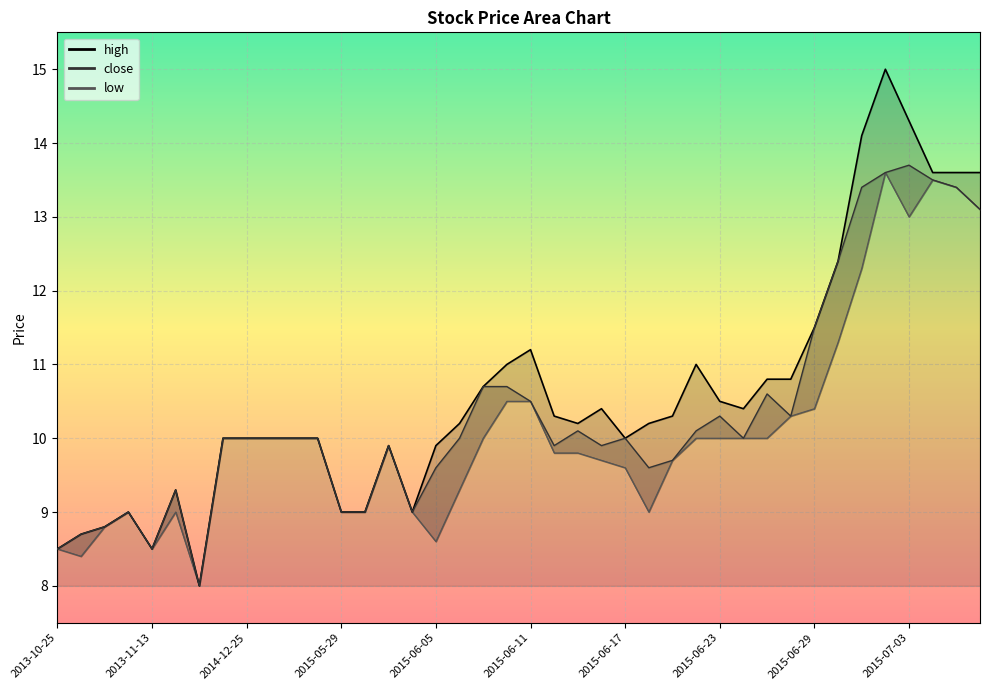

What is the value of the low point at the 1st from the left?

8.5